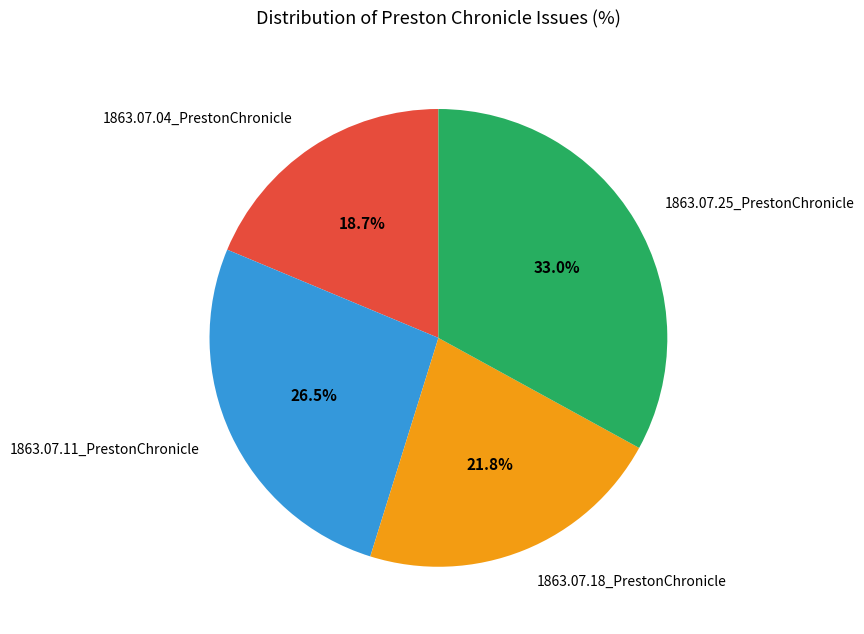

Rank the categories by value from highest to lowest.

1863.07.25_PrestonChronicle, 1863.07.11_PrestonChronicle, 1863.07.18_PrestonChronicle, 1863.07.04_PrestonChronicle